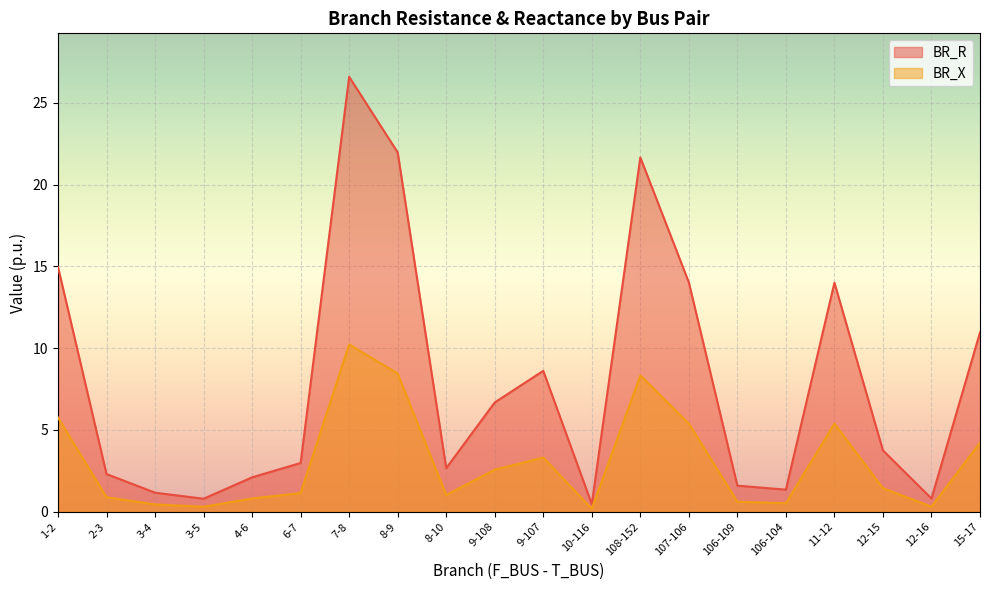

What is the label of the 9th point from the right?

10-116